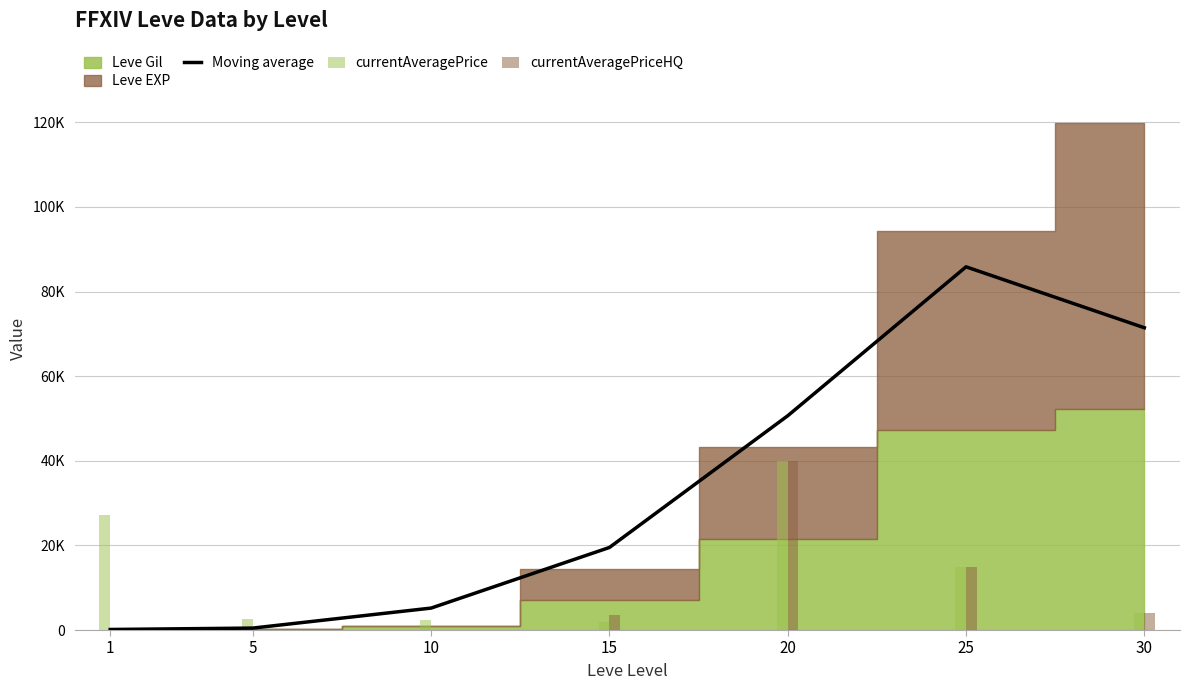

Where is currentAveragePriceHQ nearest to the value 20000?

25